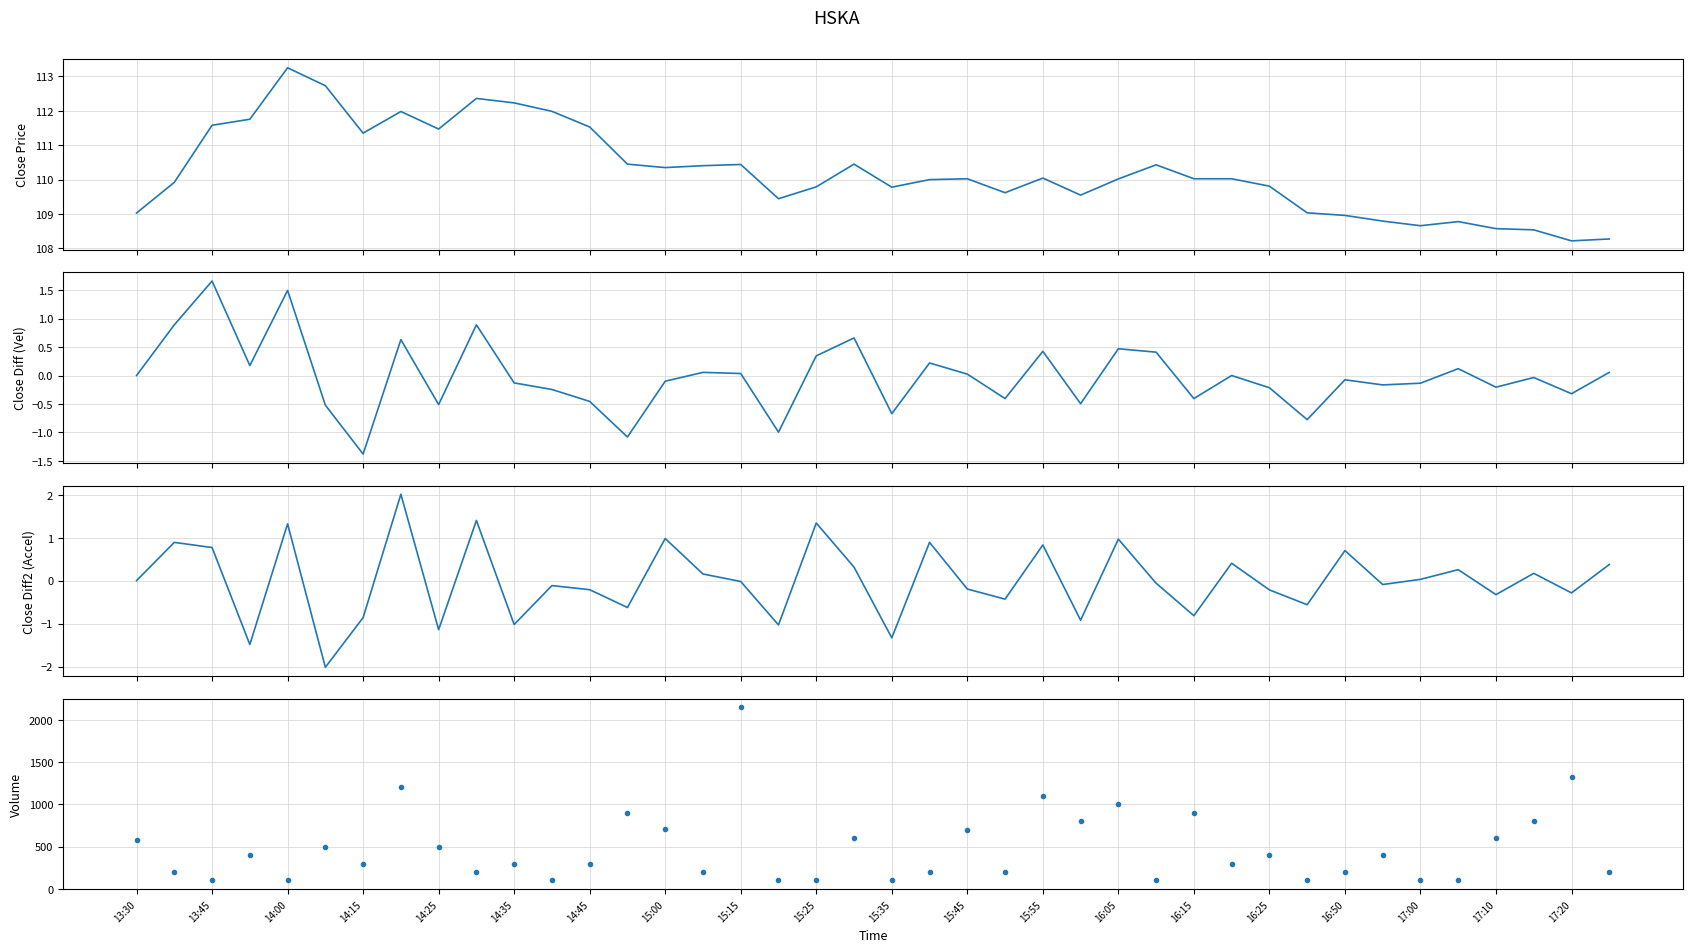

Which series has the largest total across all categories?

volume